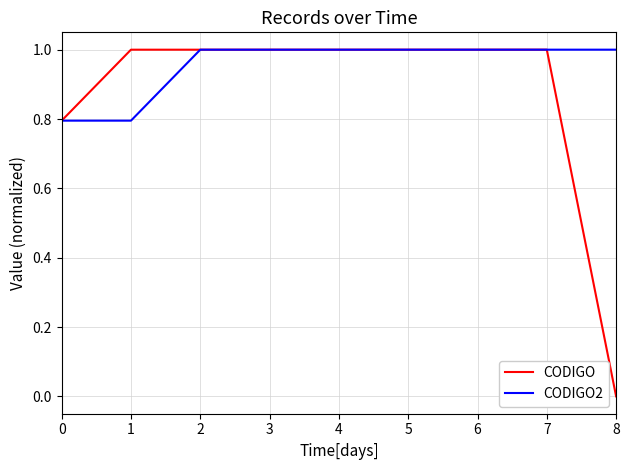

List the series in order of their overall mean, lowest first.

CODIGO, CODIGO2